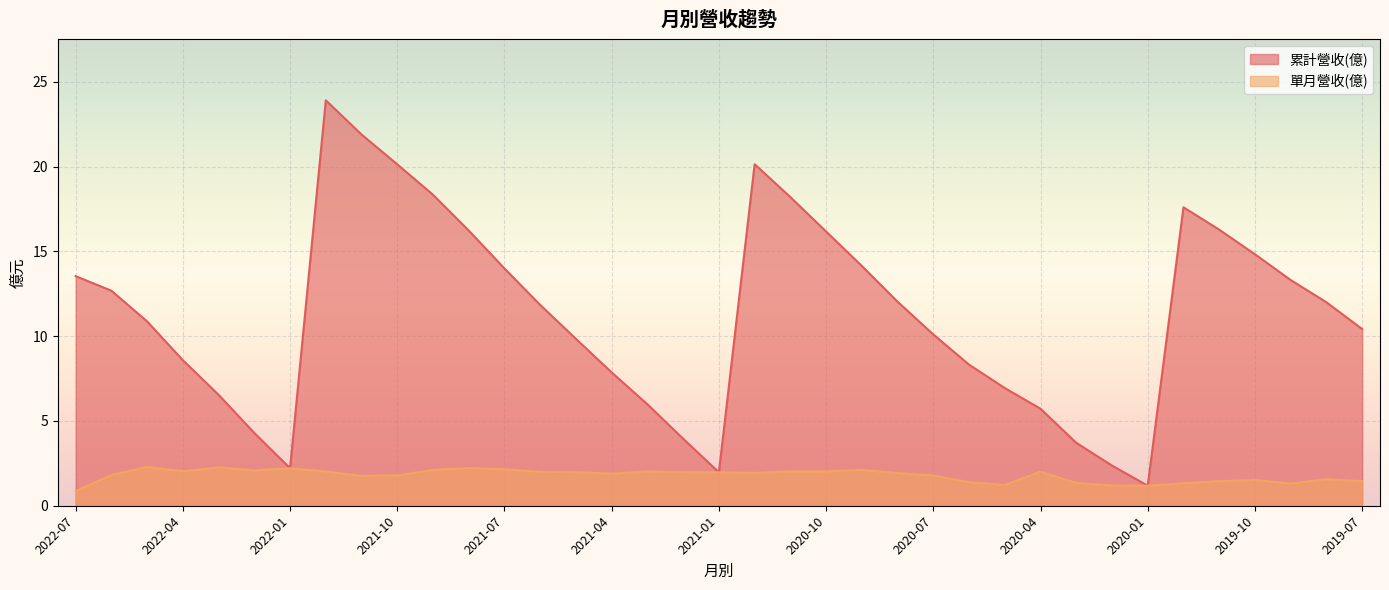

What is the sum of all 累計營收(億) values?

418.1